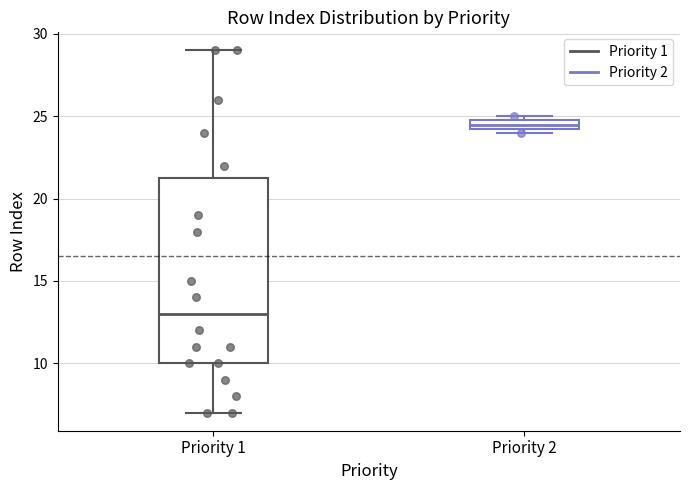

Where is the upper edge of the box for Priority 2 on the y-axis? The values are not printed on the chart, so give them approximately, as read against the axis.

25.0